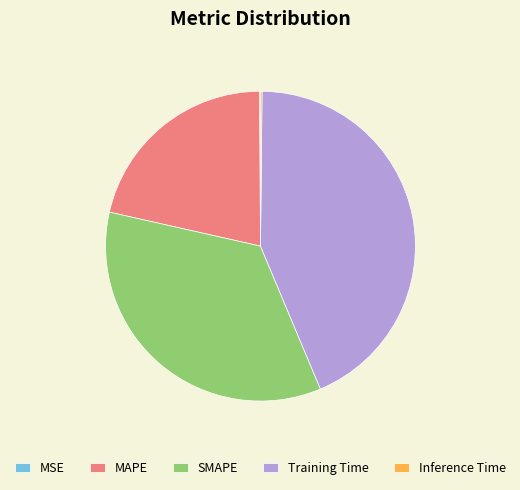

Which slice is the largest?

Training Time